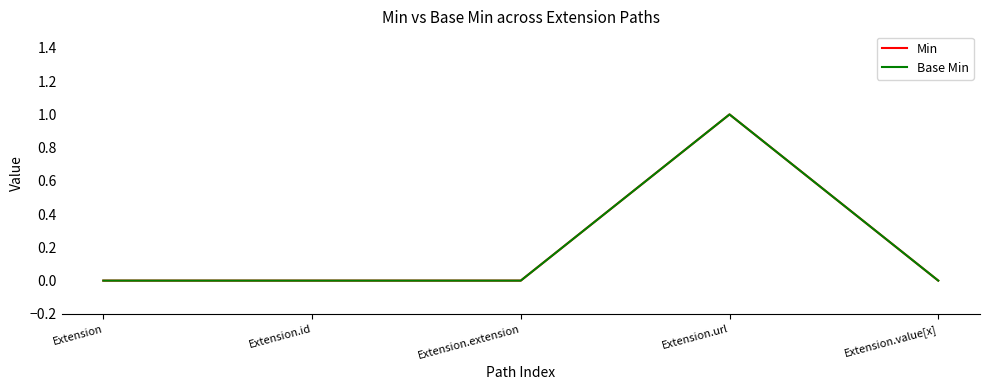

Does the chart have visible grid lines?

No